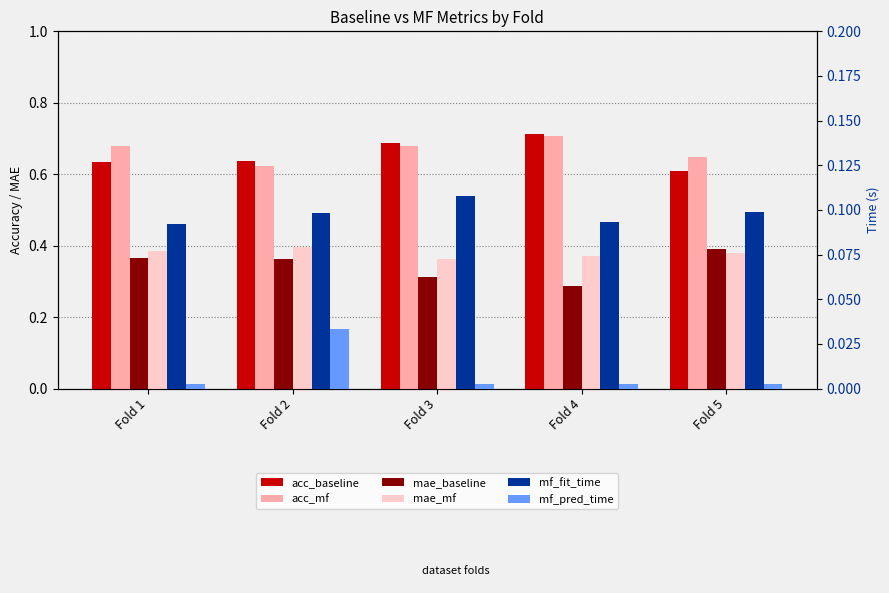

Which category has the highest value in the mf_fit_time series?

Fold 3